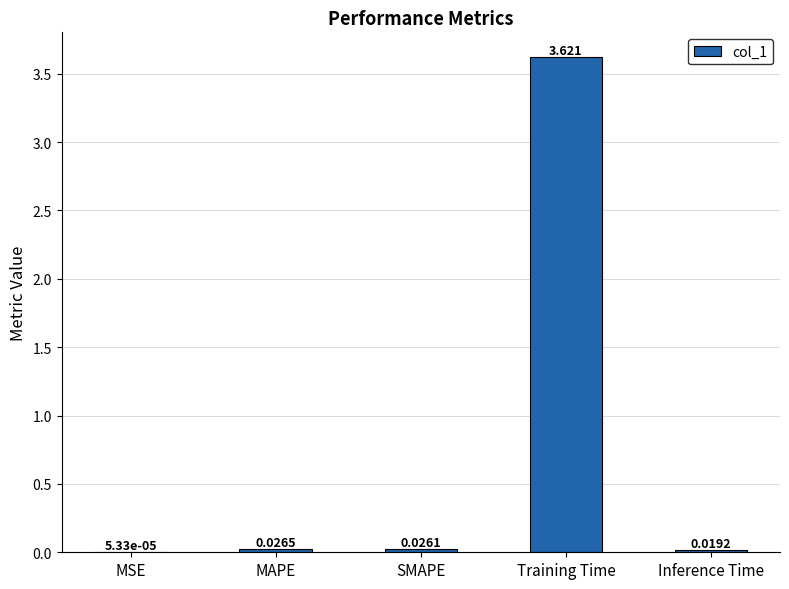

Which has a higher value, MAPE or SMAPE?

MAPE